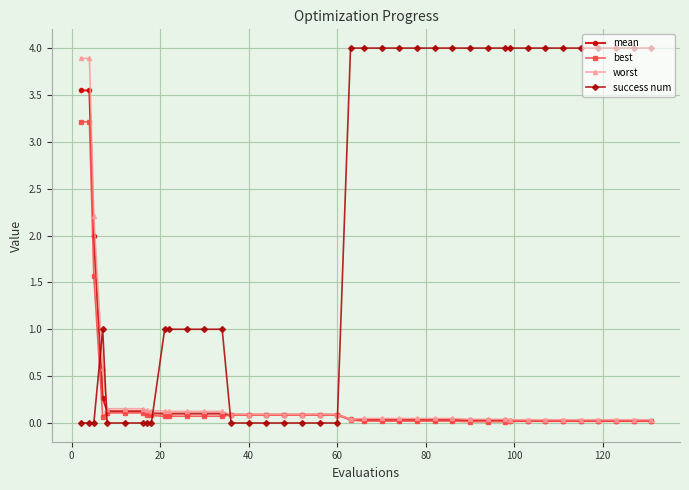

True or false: best and success num intersect in this chart.

True